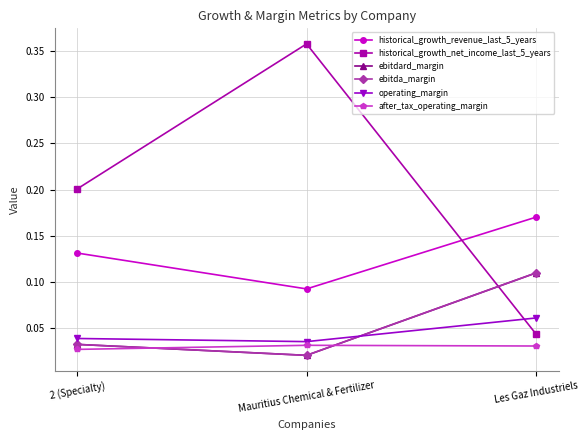

Is this an area chart (filled region under the line)?

No